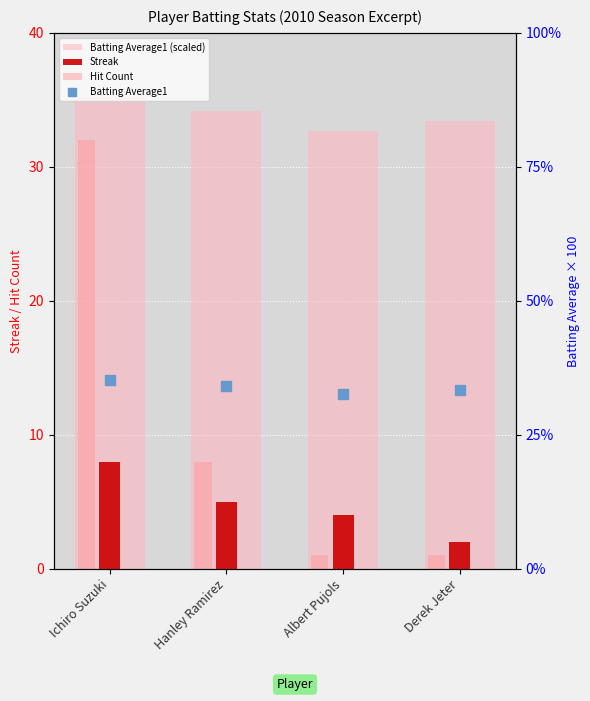

What is the difference between the maximum and minimum values in the Batting Average1 (scaled) series?

2.5